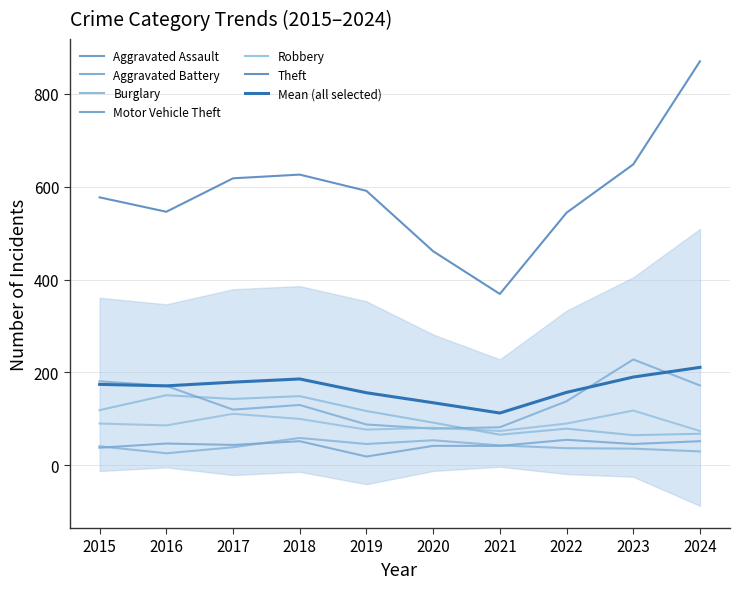

Rank the series by their maximum value, from lowest to highest.

Aggravated Assault, Aggravated Battery, Robbery, Burglary, Motor Vehicle Theft, Theft